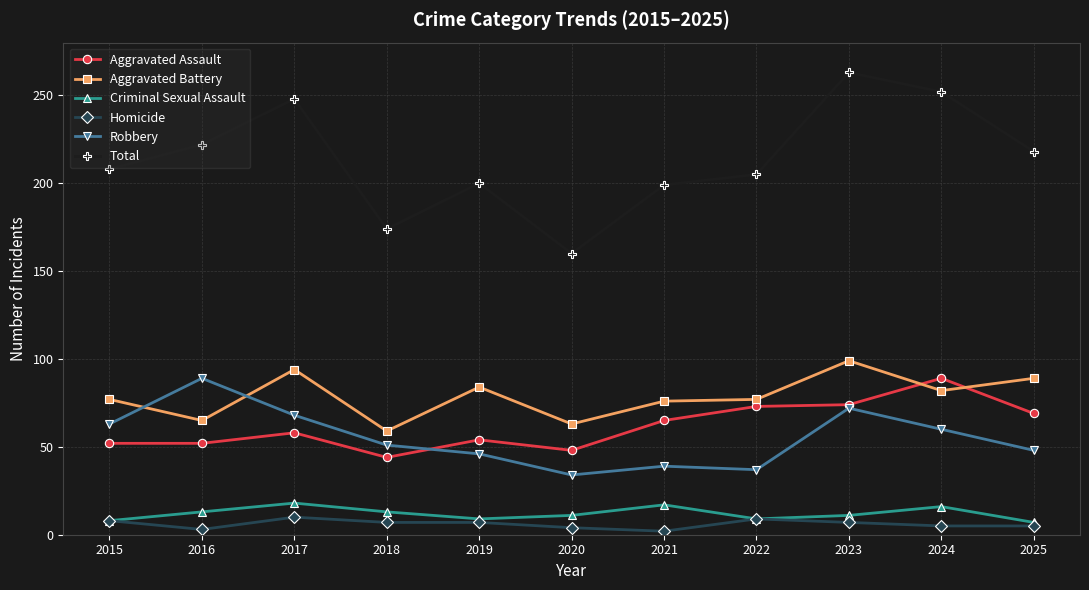

Read the Robbery value at 2019, to the nearest 5.

45